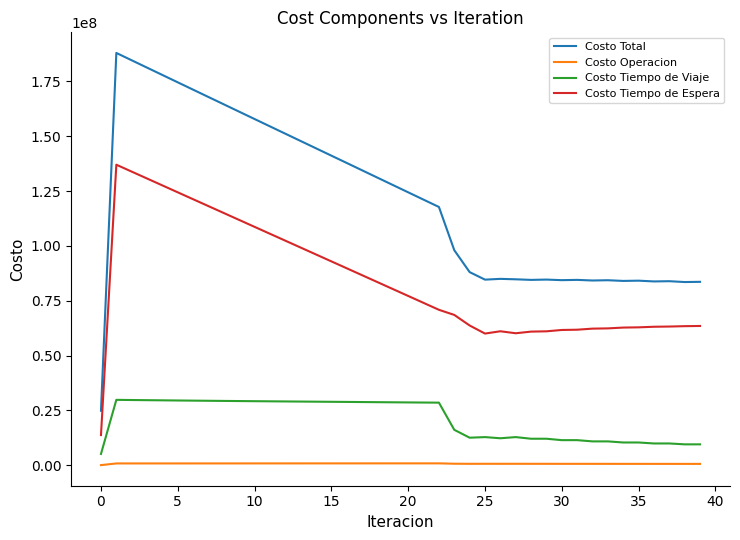

How many lines are shown in the chart?

4